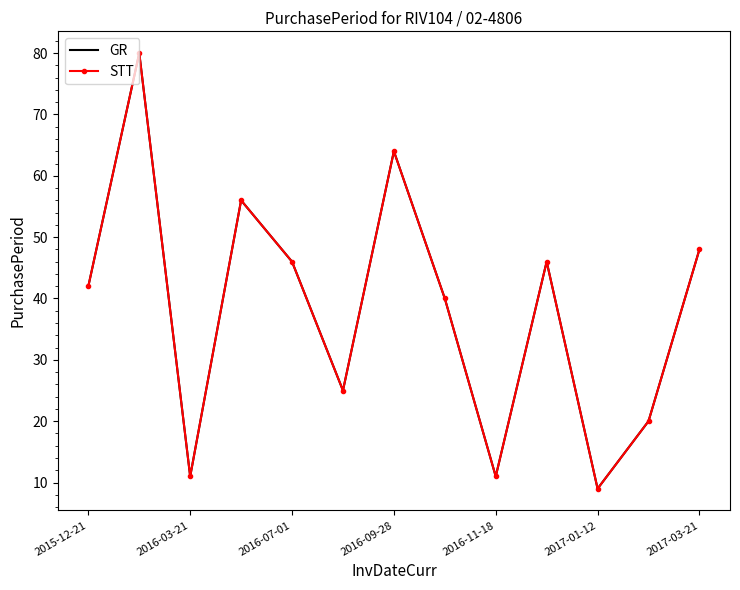

What is the minimum value shown in the chart?

9